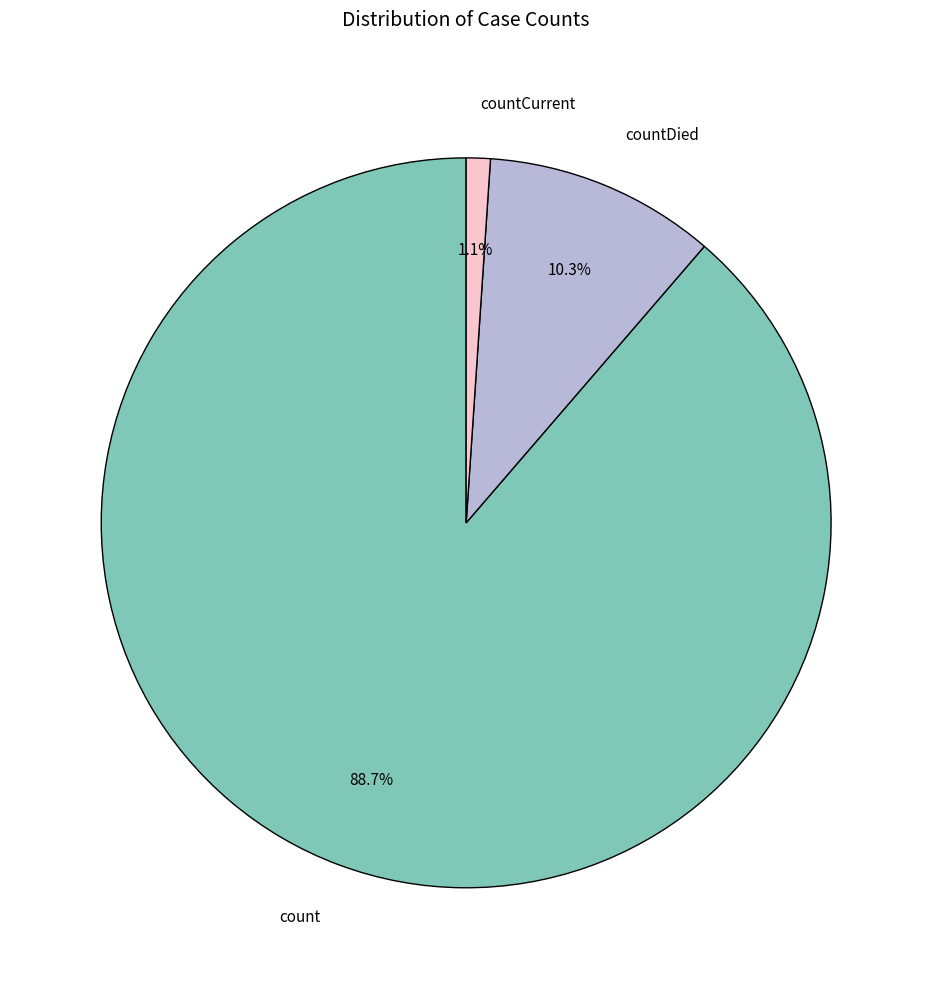

Count the number of slices in the pie.

3